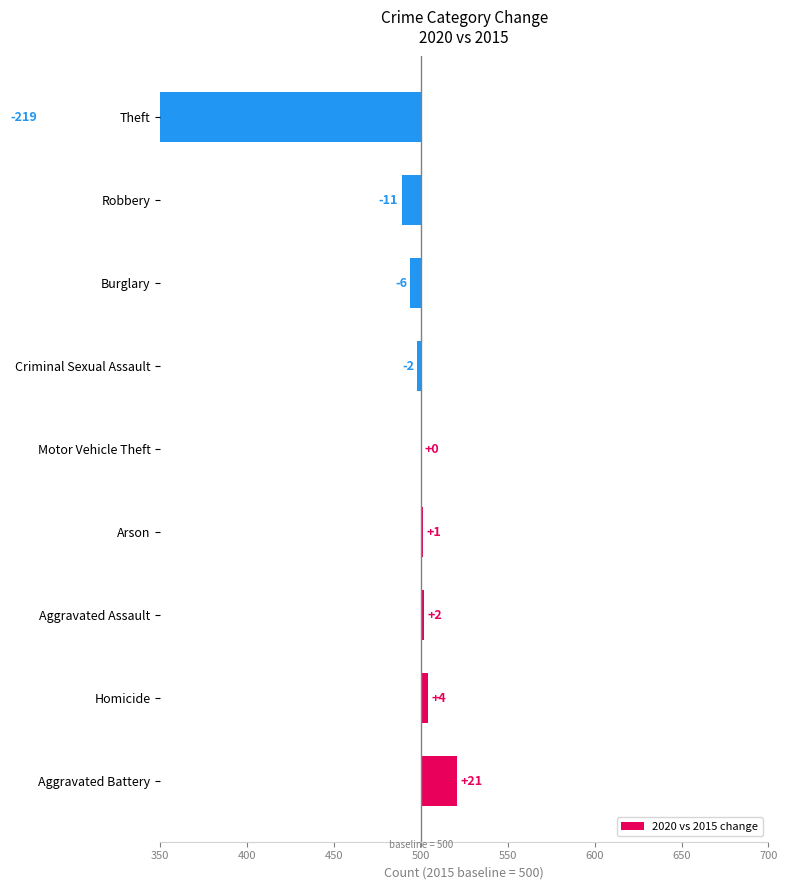

What is the smallest value displayed?

-219